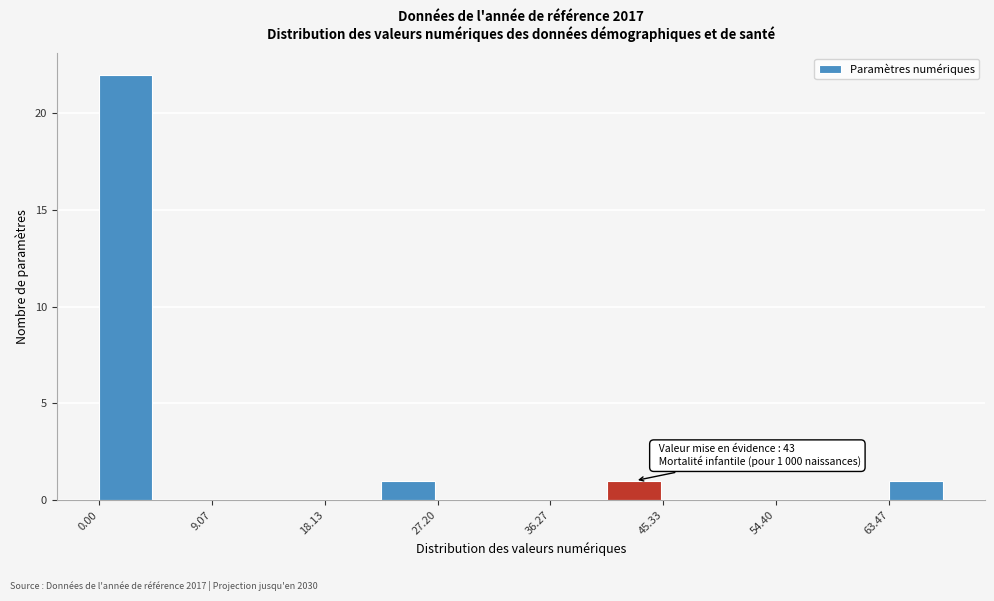

Which range on the x-axis has the tallest bar?

0 to 5